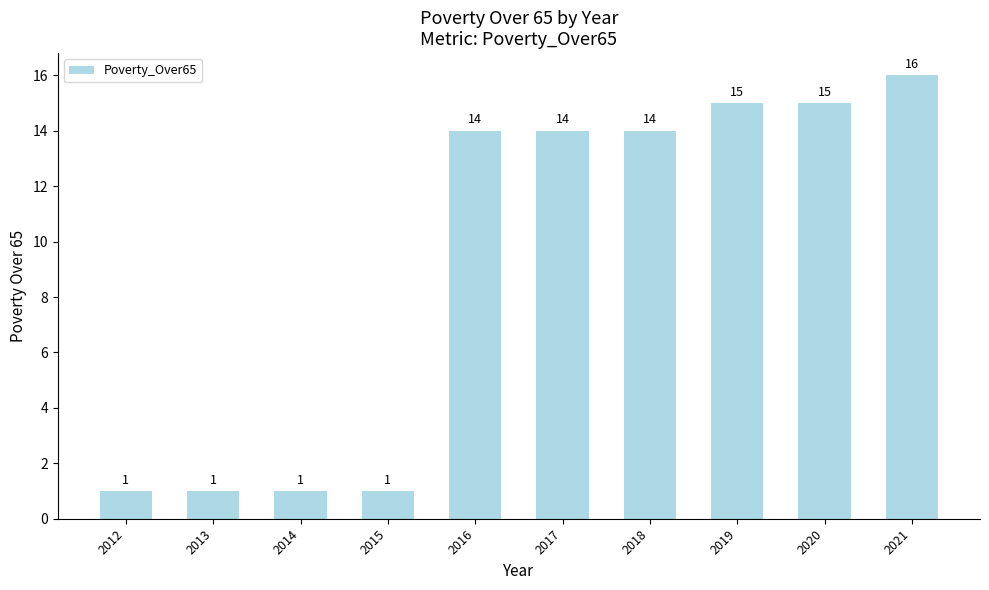

What is the difference between the second highest and minimum values?

14